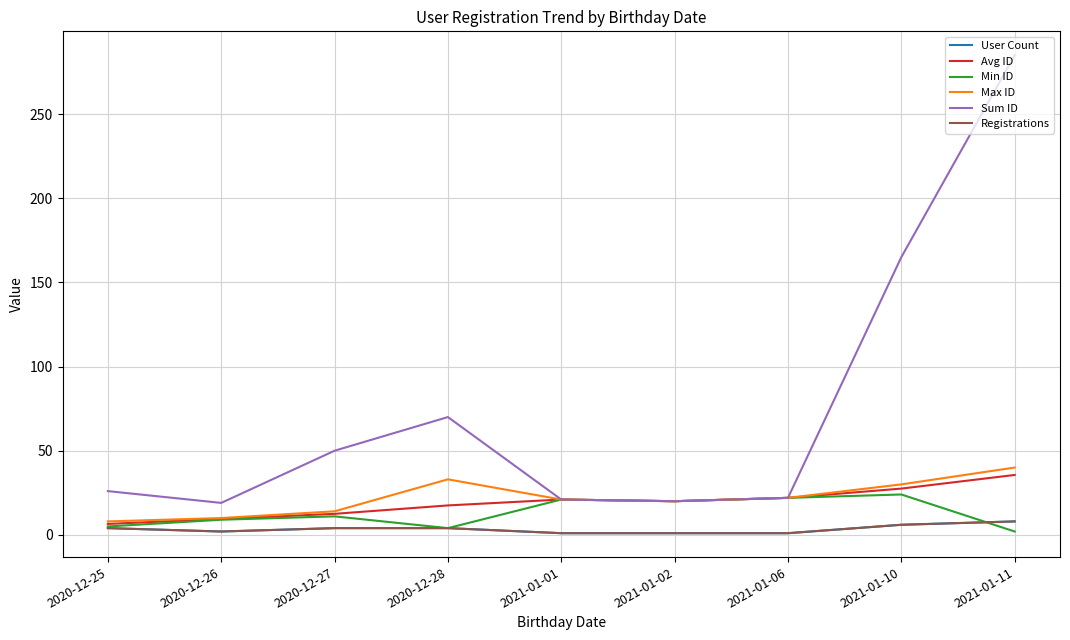

Which series has the largest total across all categories?

Sum ID